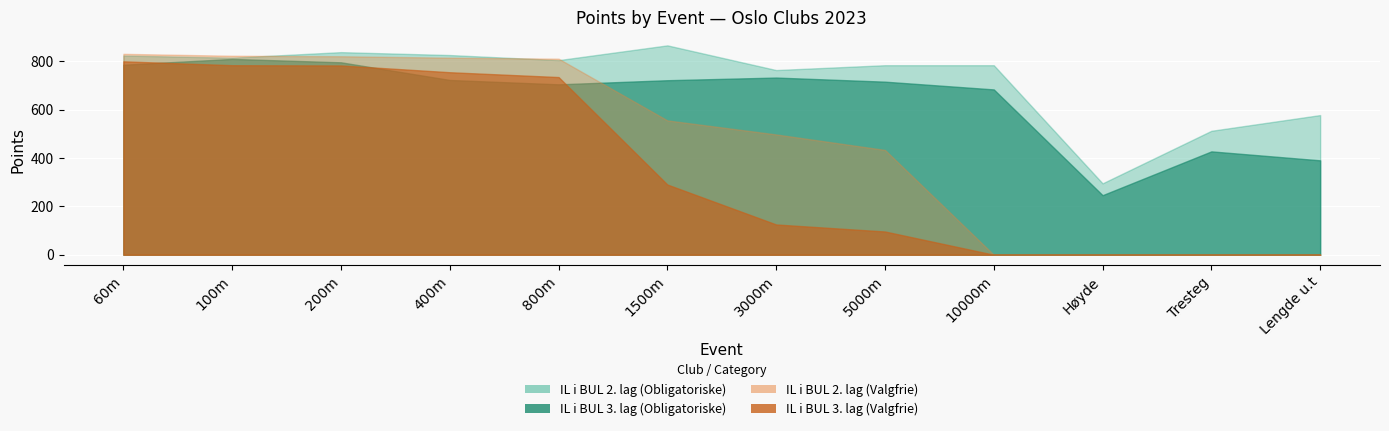

Between Lengde u.t and 5000m, which is larger?

5000m